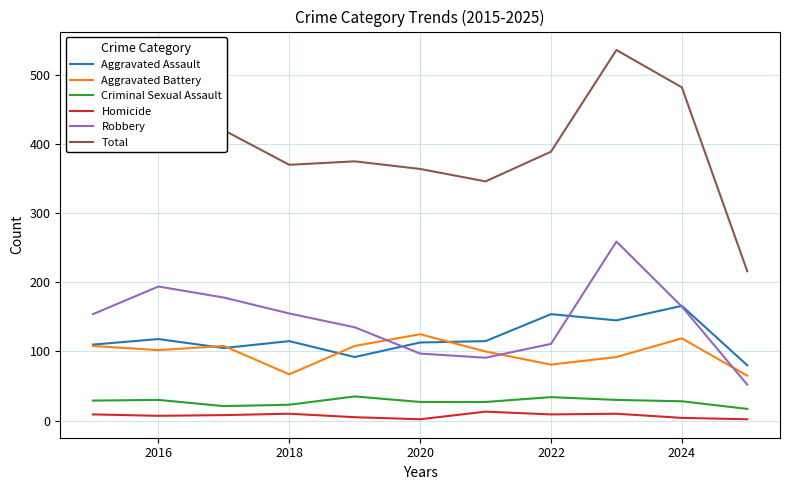

Which series has the largest total across all categories?

Total